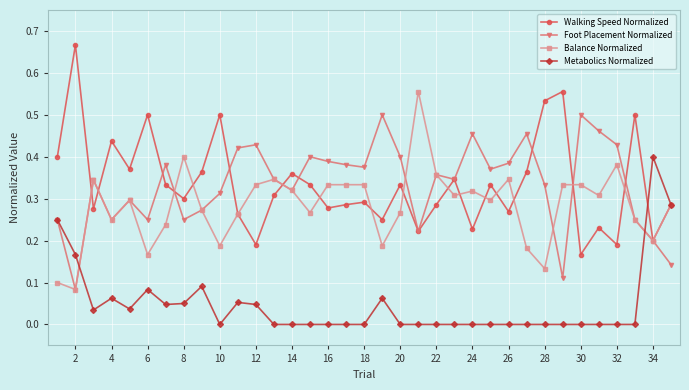

In Walking Speed Normalized, how many points are lower than both neighbors (excluding endpoints)?

12